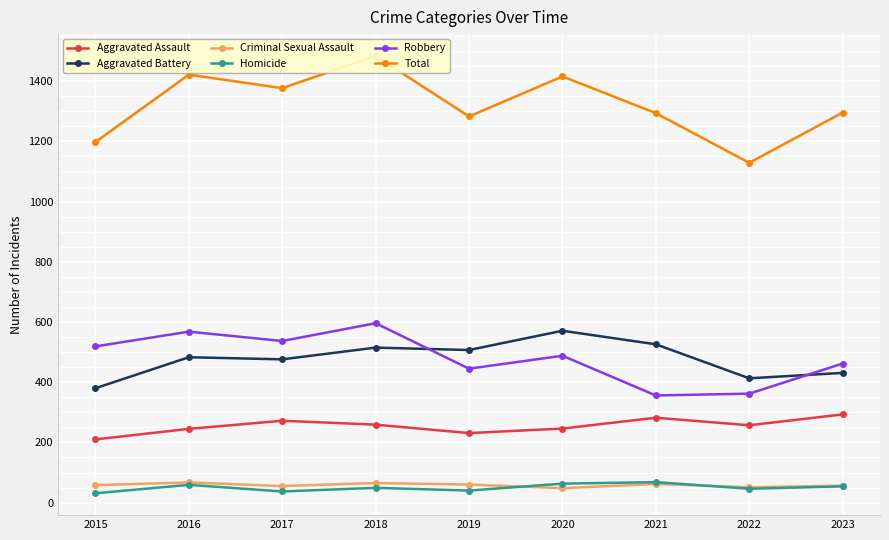

What are all the series names shown in the legend?

Aggravated Assault, Aggravated Battery, Criminal Sexual Assault, Homicide, Robbery, Total